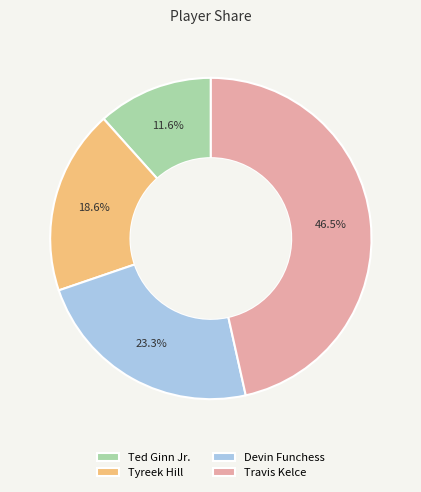

Does any single category account for the majority?

No